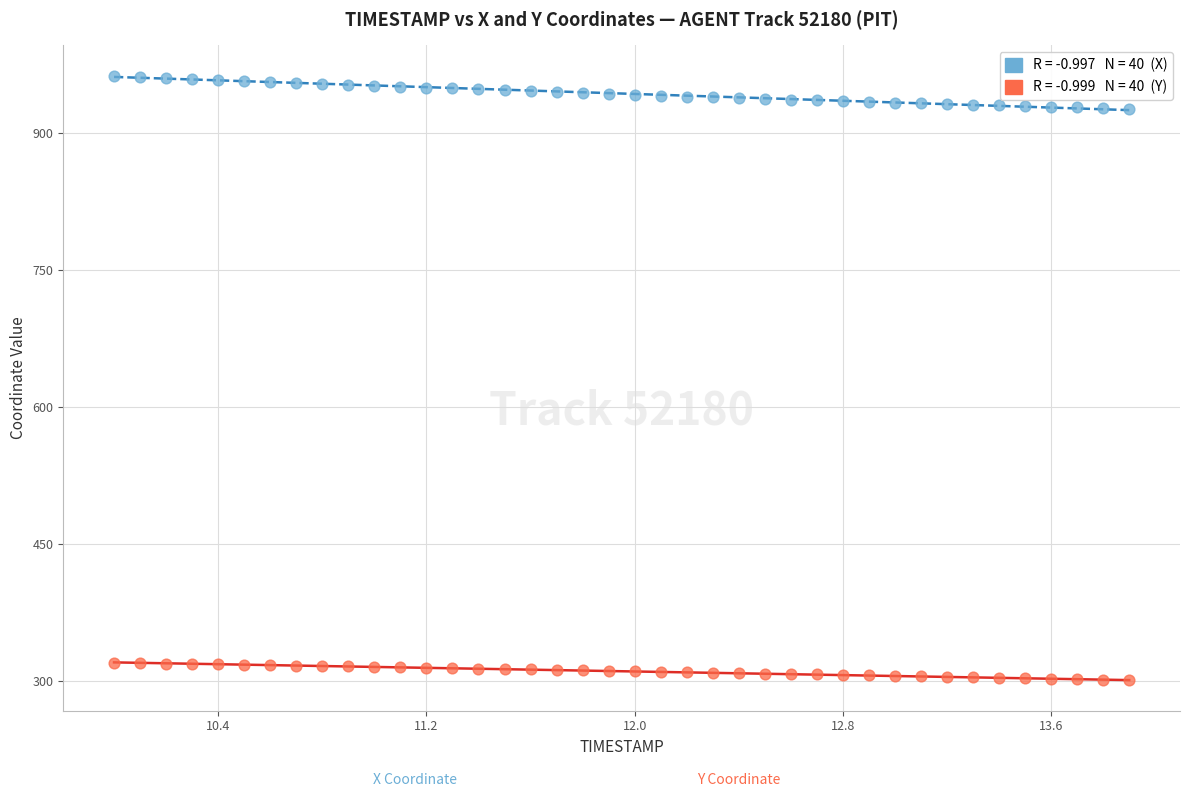

Across all data points, what is the range of X values (max minus min)?

3.9